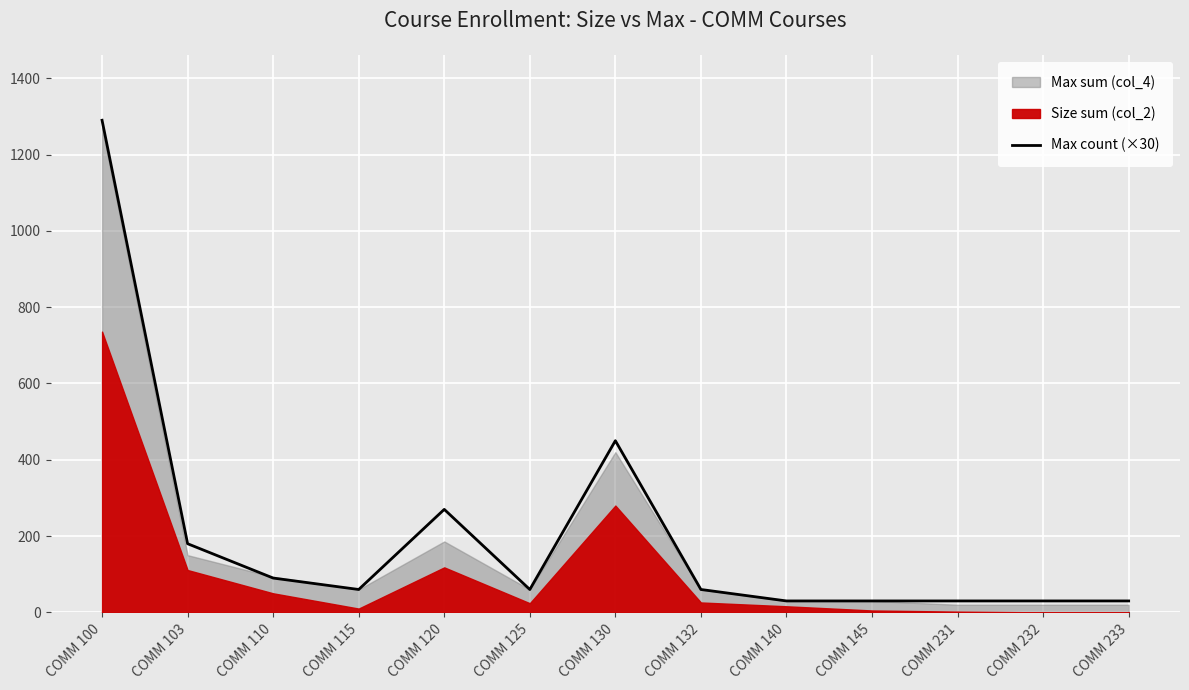

Rank the categories by value from lowest to highest.

COMM 140, COMM 145, COMM 231, COMM 232, COMM 233, COMM 115, COMM 125, COMM 132, COMM 110, COMM 103, COMM 120, COMM 130, COMM 100